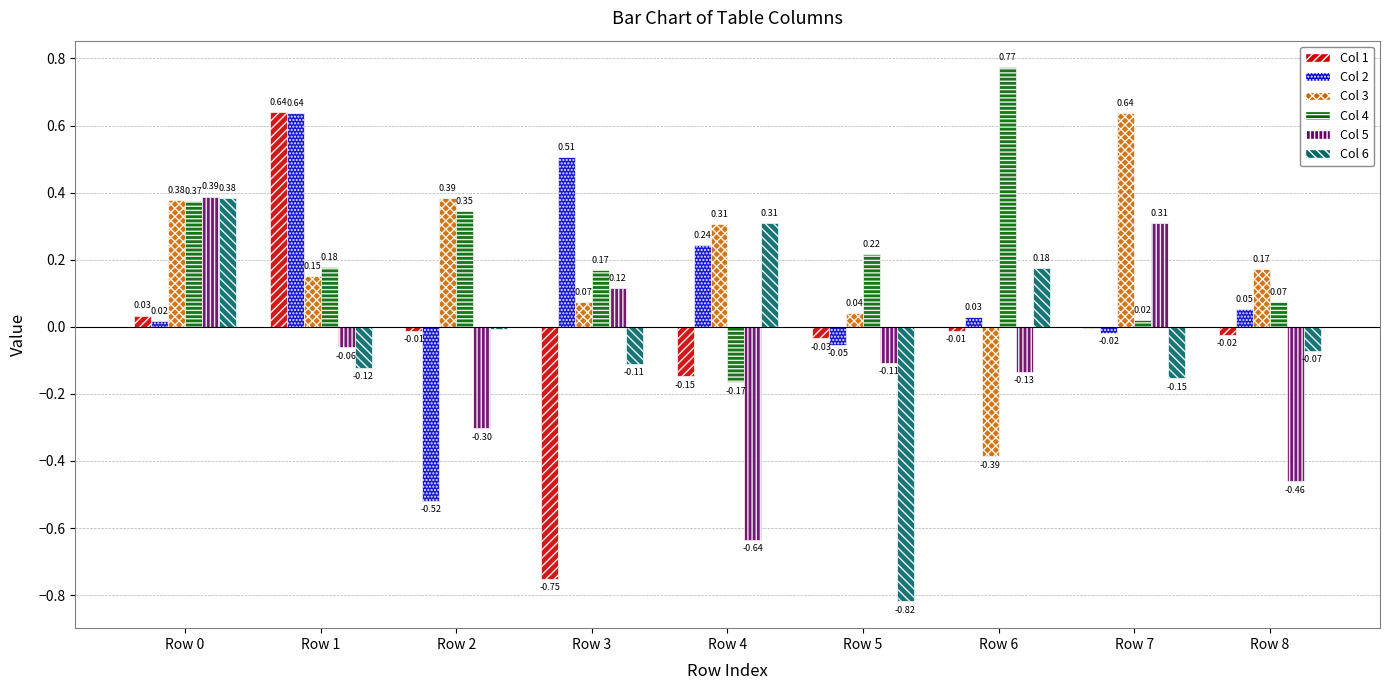

The Col 6 series shows 0.2 at Row 0. True or false?

False